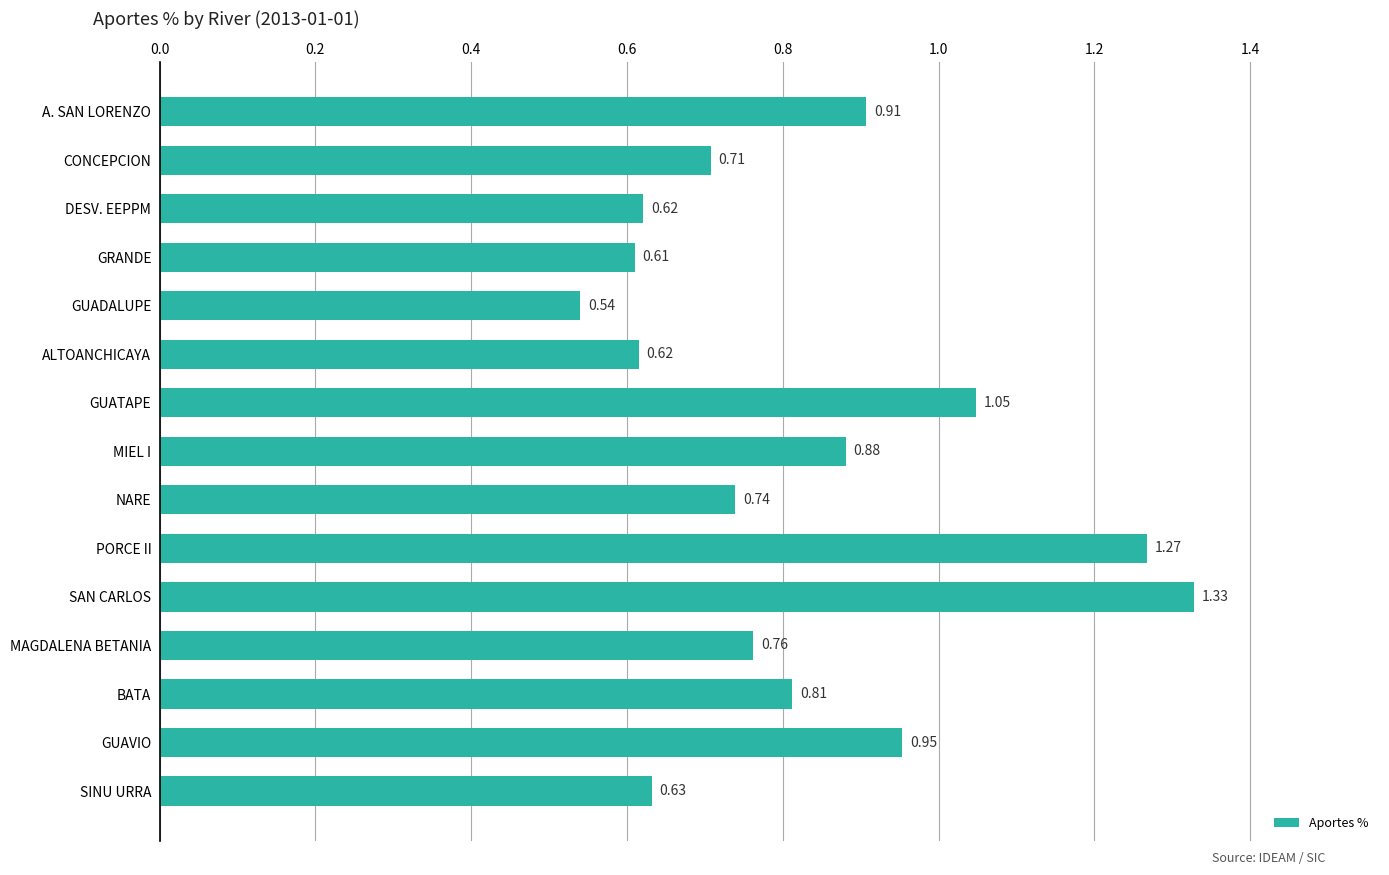

Does the chart contain any negative values?

No